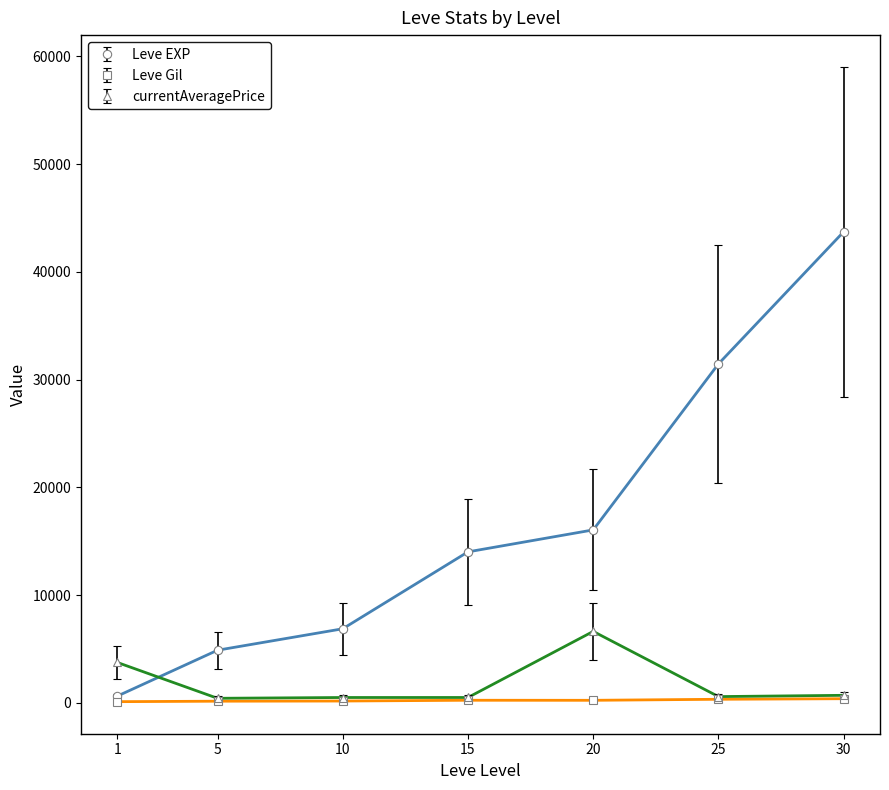

What is the greatest value displayed?

43730